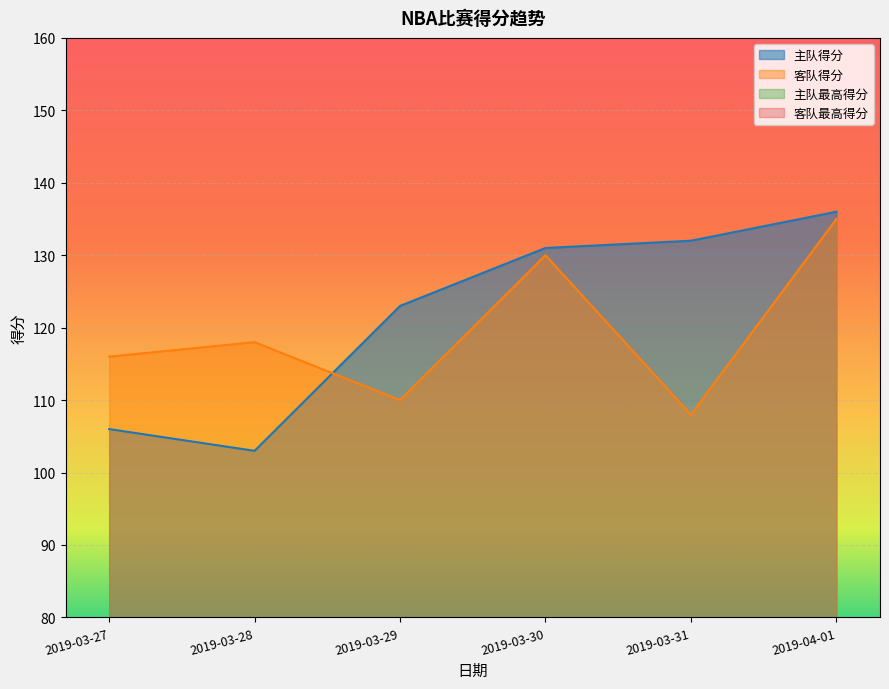

Which category has the highest value across all series?

2019-04-01